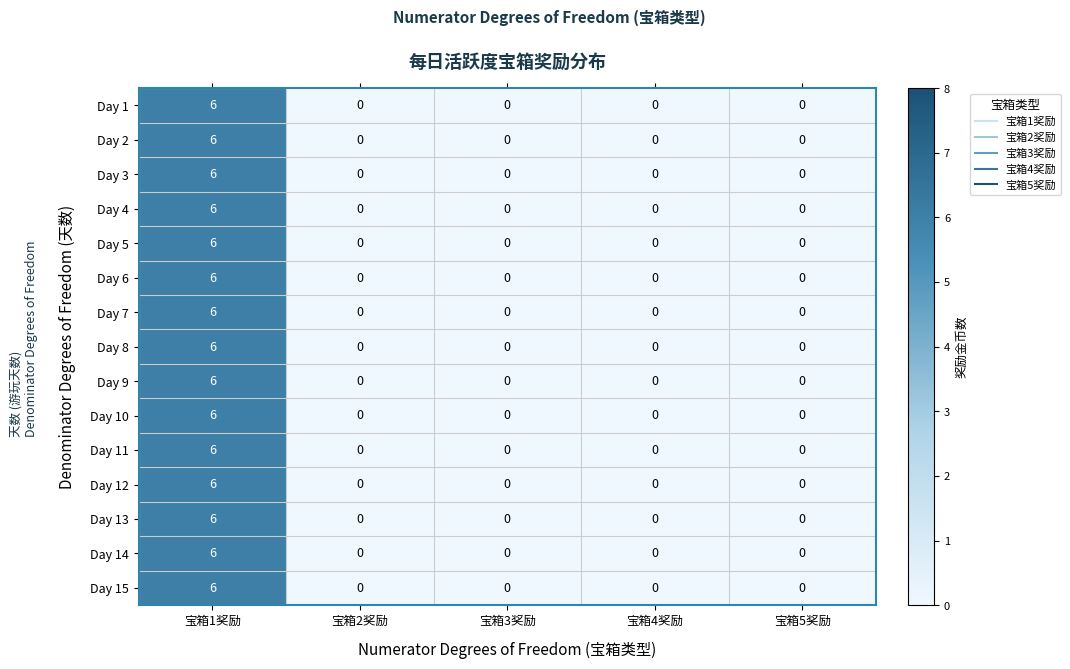

True or false: Day 4 has a value of -4 at 宝箱2奖励.

False